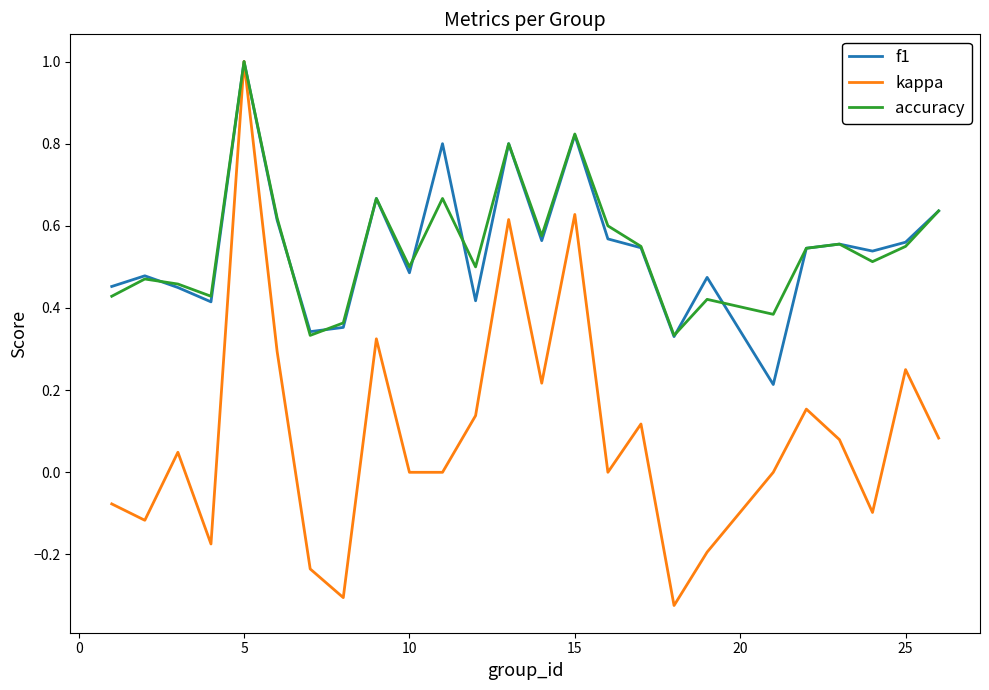

Which series has the widest spread of values?

kappa